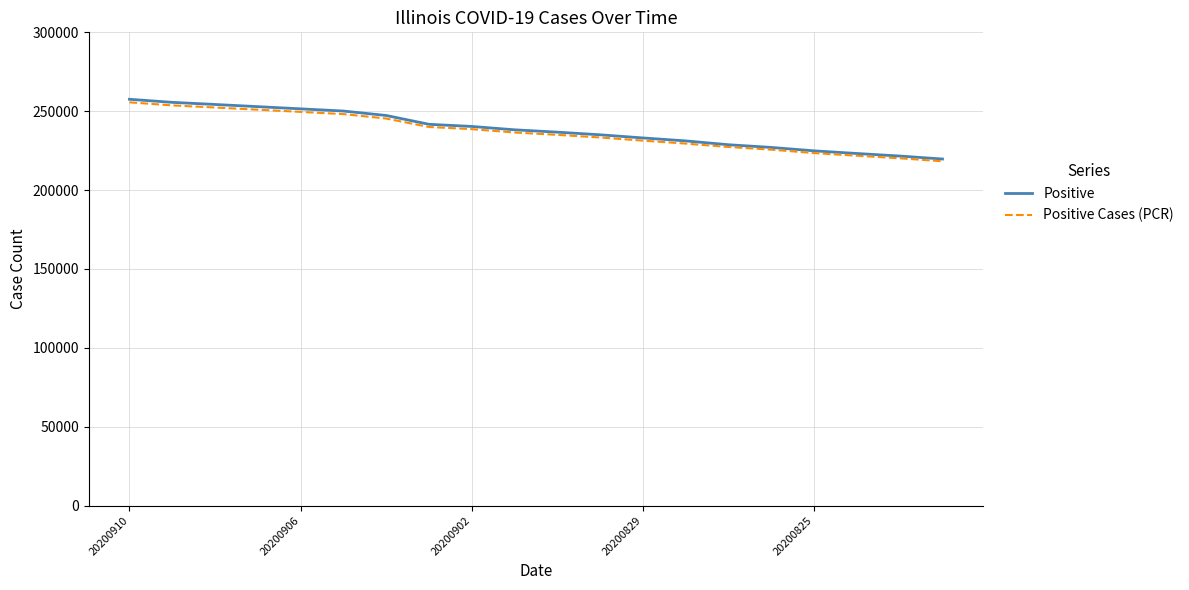

Which series has the largest range (max minus min)?

Positive